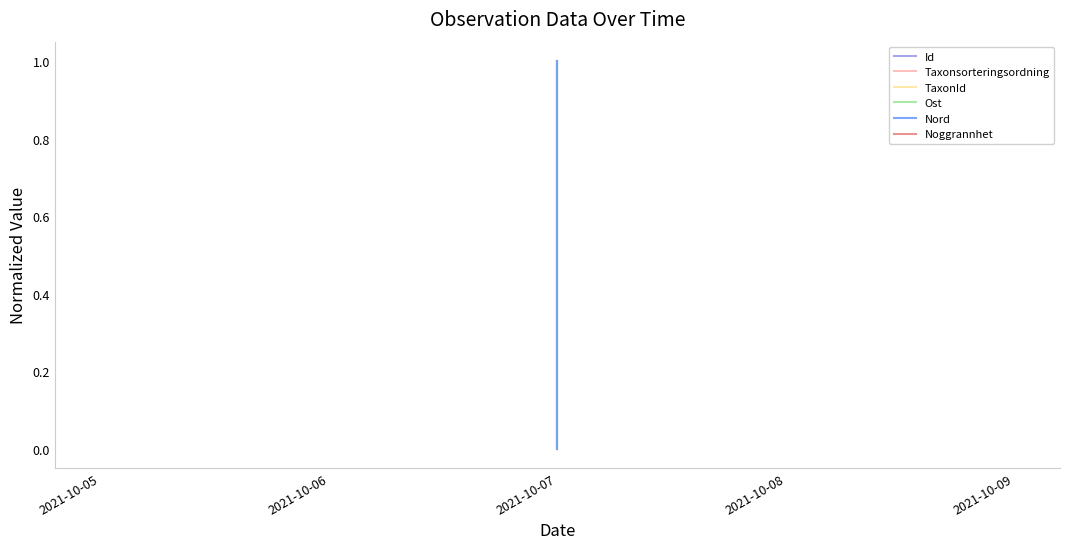

Rank the series at 2021-10-06 from highest to lowest value.

Id, Taxonsorteringsordning, TaxonId, Ost, Nord, Noggrannhet